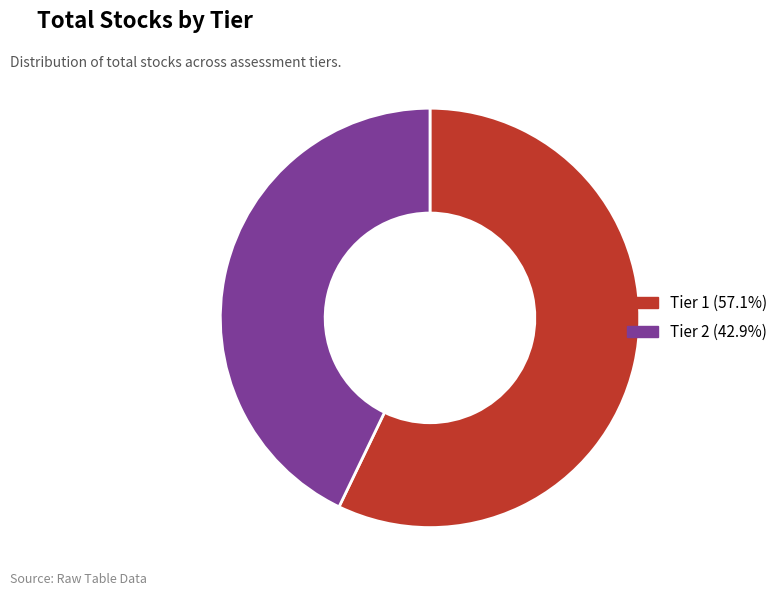

Do Tier 2 (42.9%) and Tier 1 (57.1%) together represent more than half of the pie?

Yes